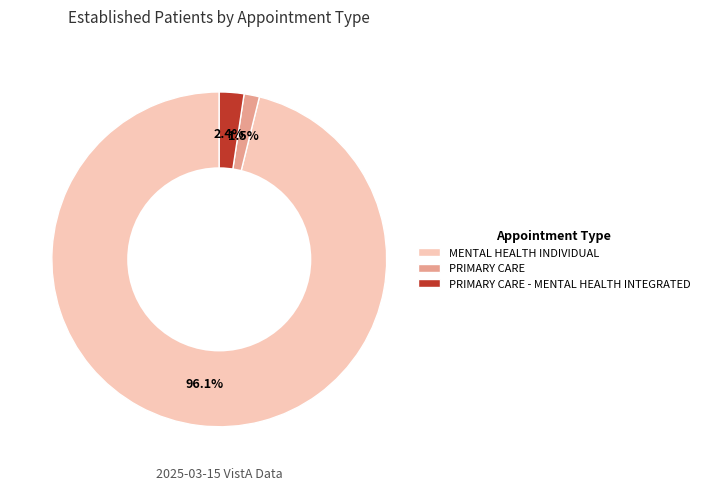

Which category has the biggest portion of the pie?

MENTAL HEALTH INDIVIDUAL